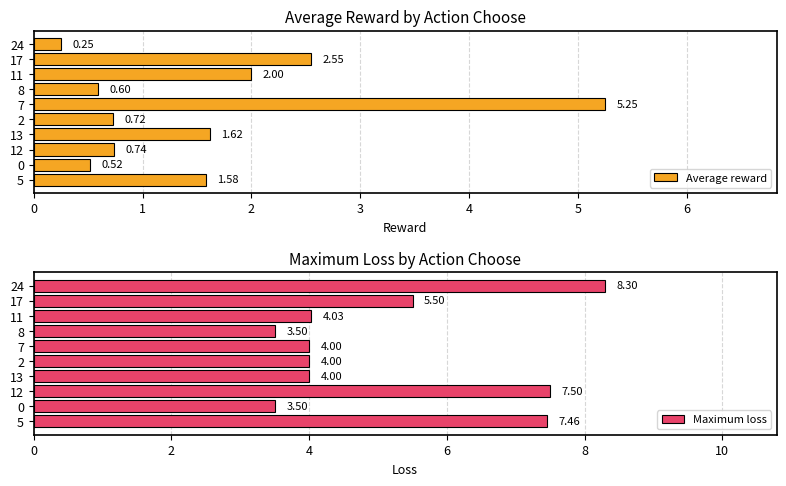

Reading right to left, what are all the values shown in this chart?

Average reward: 0.2	2.6	2.0	0.6	5.2	0.7	1.6	0.7	0.5	1.6
Maximum loss: 8.3	5.5	4.0	3.5	4.0	4.0	4.0	7.5	3.5	7.5